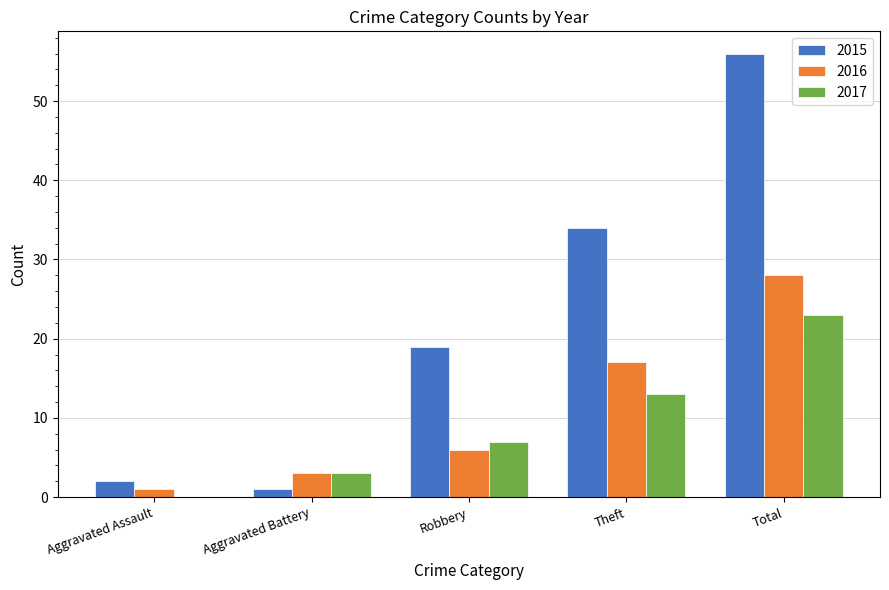

The 2016 series shows 3 at Aggravated Battery. True or false?

True